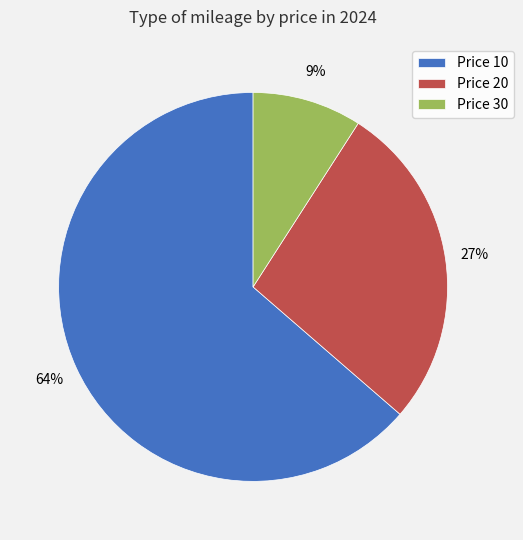

Is it true that Price 20 is 33% of the pie?

False